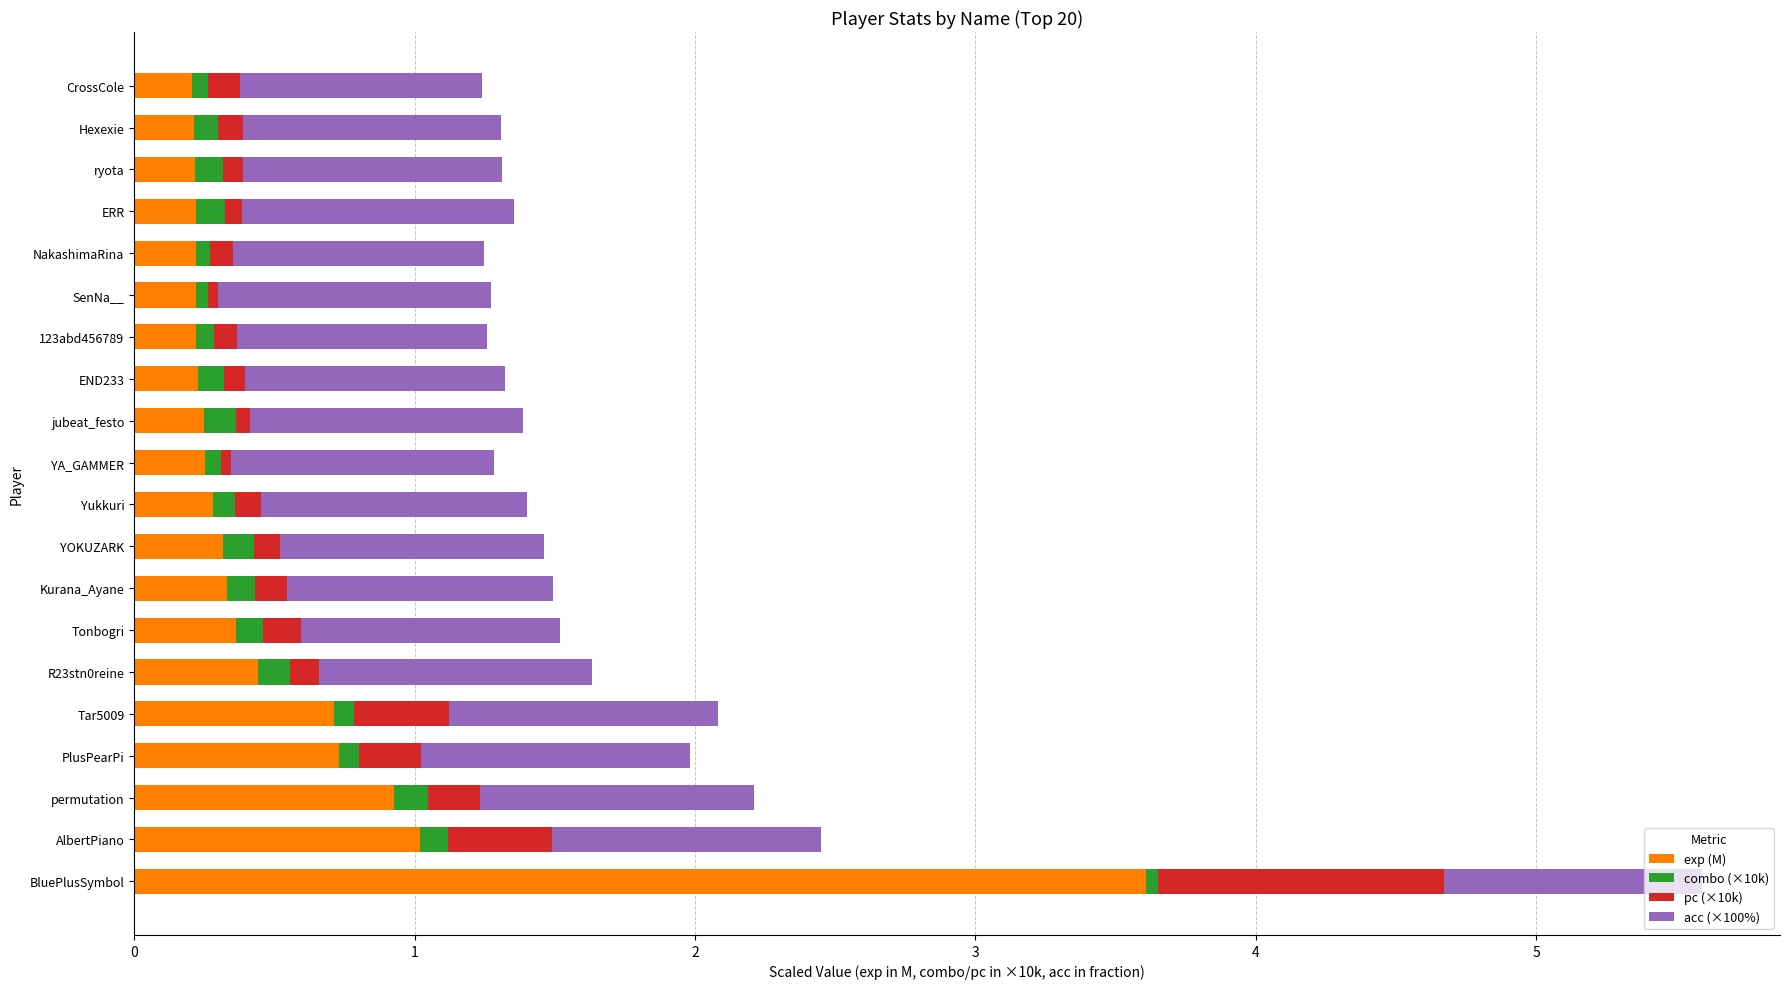

What is the sum of all exp (M) values?

11.0